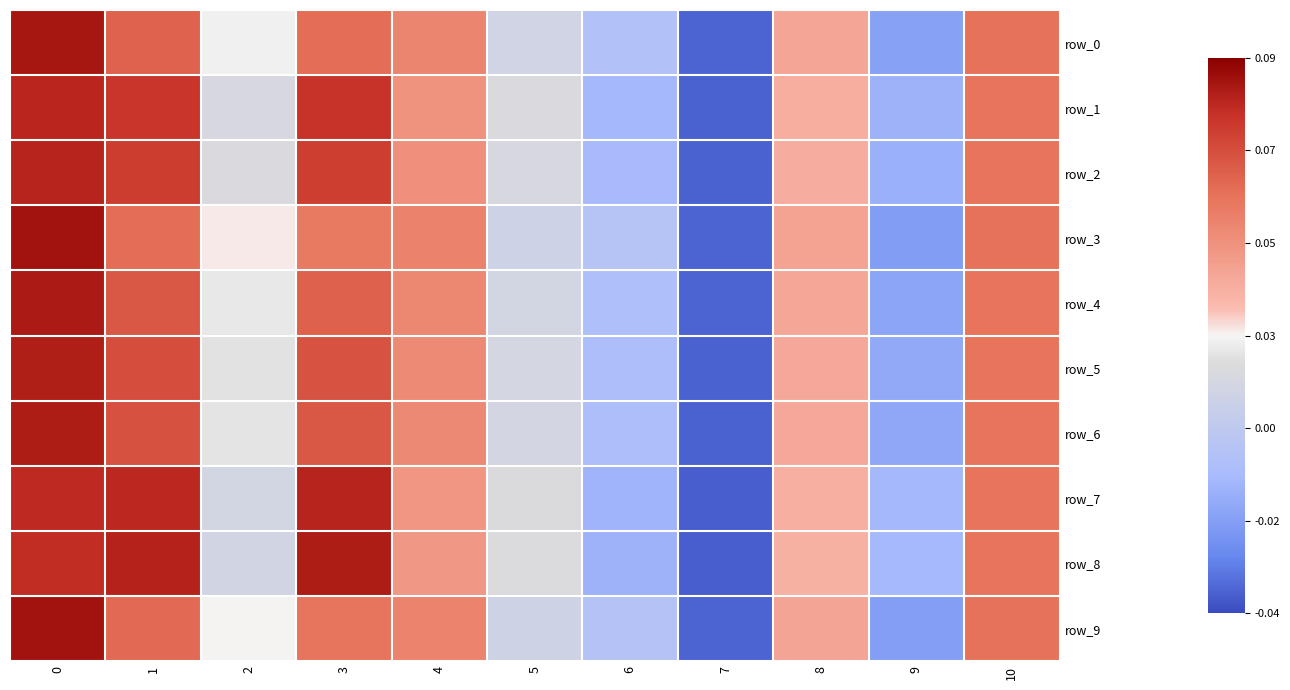

Between 4 and 3, which is larger?

3